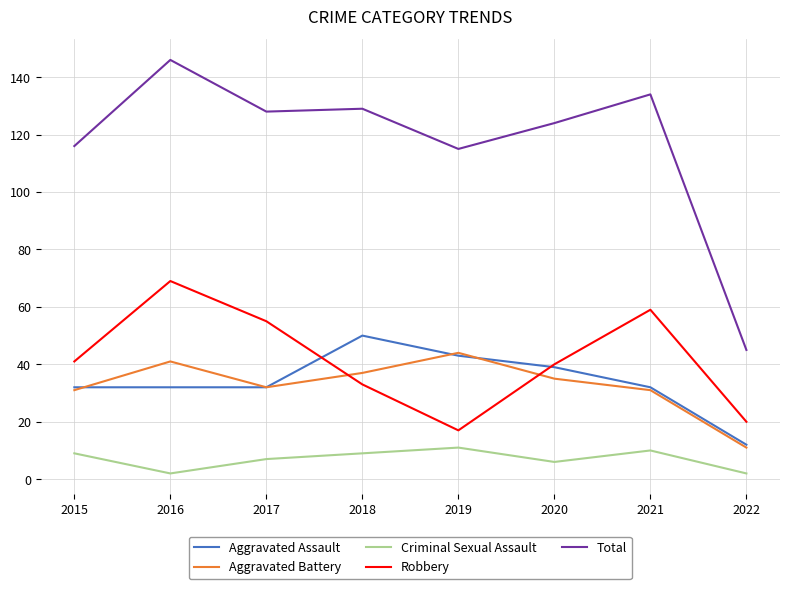

Between 2019 and 2021, which series saw the biggest shift?

Robbery